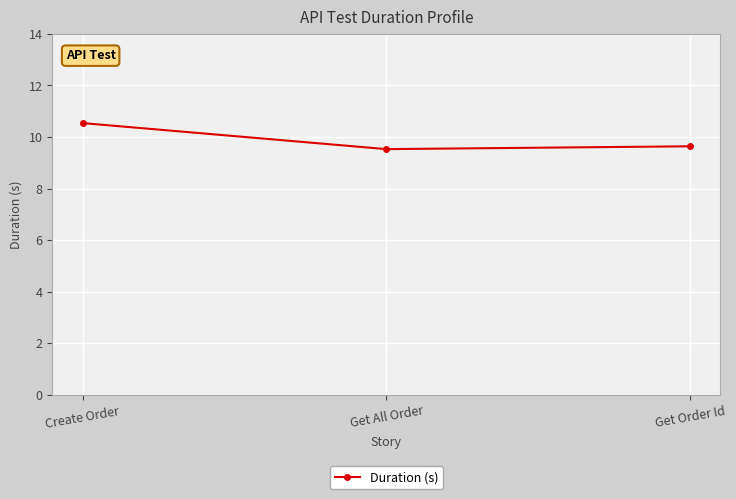

What is the value of the 2nd point from the left?

9.5